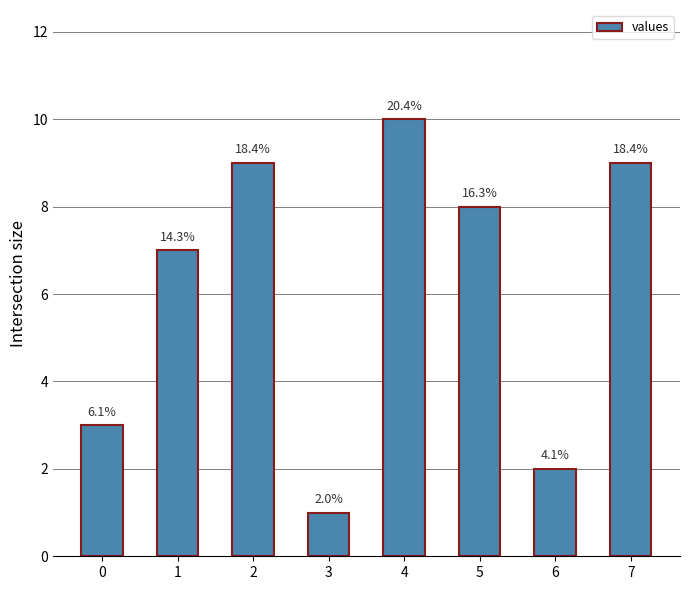

Between 3 and 7, which is larger?

7